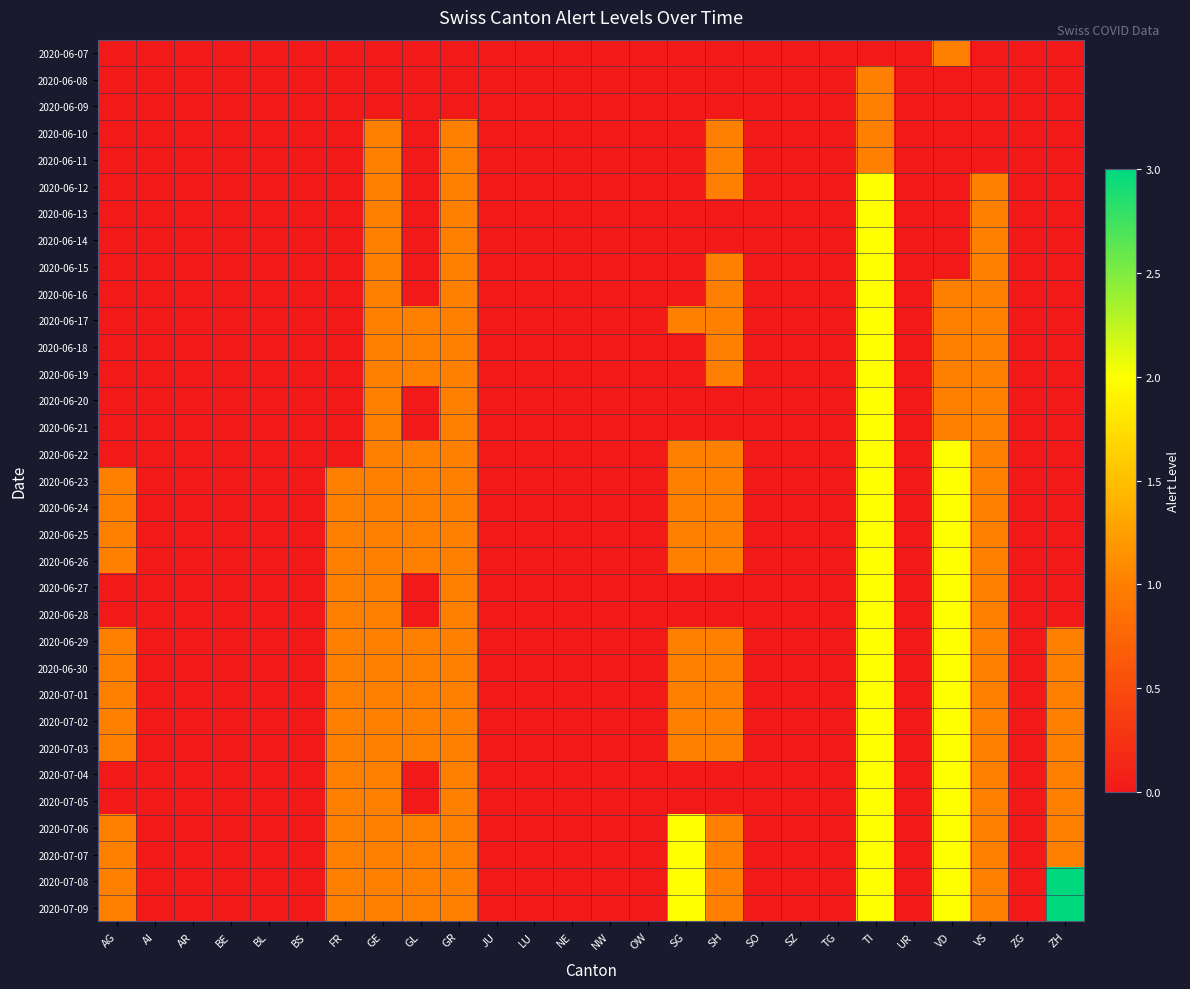

How many data points does each series have?

26